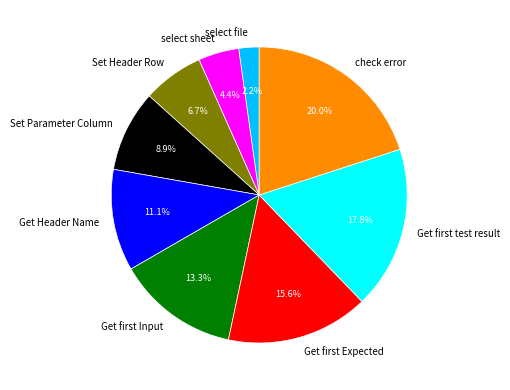

To the nearest percent, what is the average slice percentage?

11%